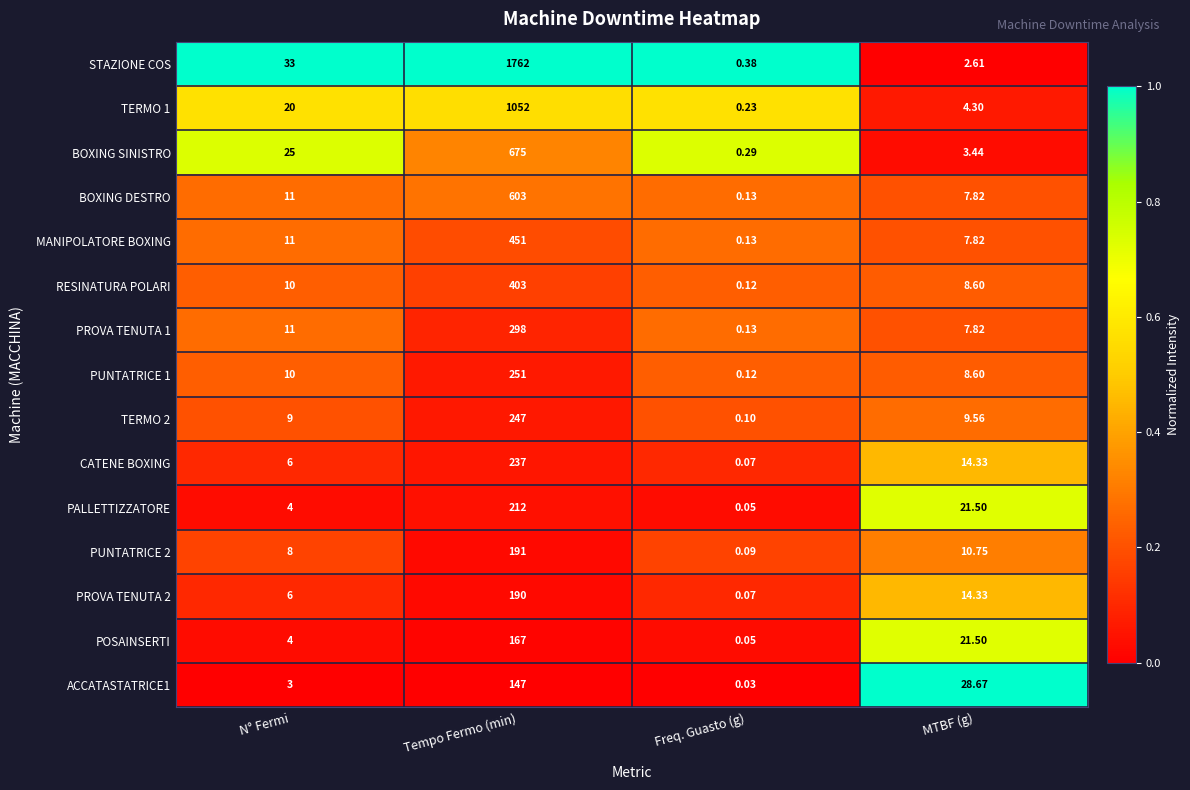

Rank the categories by CATENE BOXING value from highest to lowest.

Tempo Fermo (min), MTBF (g), N° Fermi, Freq. Guasto (g)